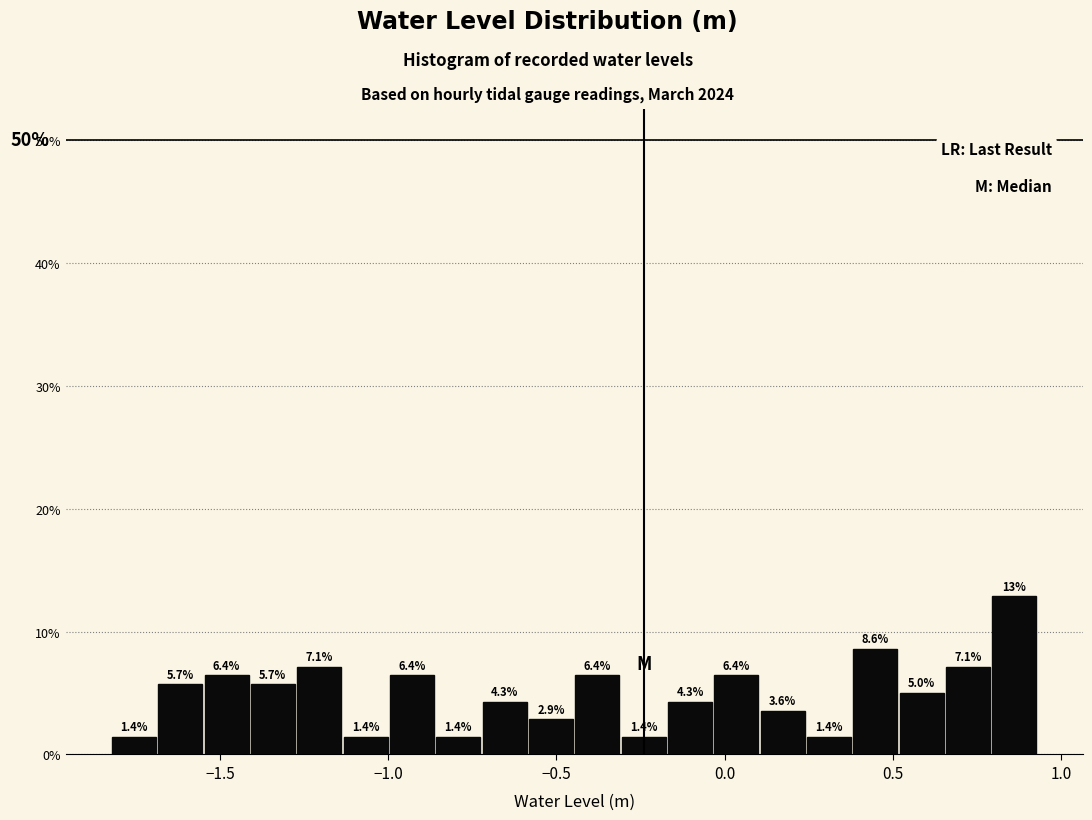

Around what value on the x-axis is the tallest bar? Give the approximate position of its centre, as read against the axis.

0.85